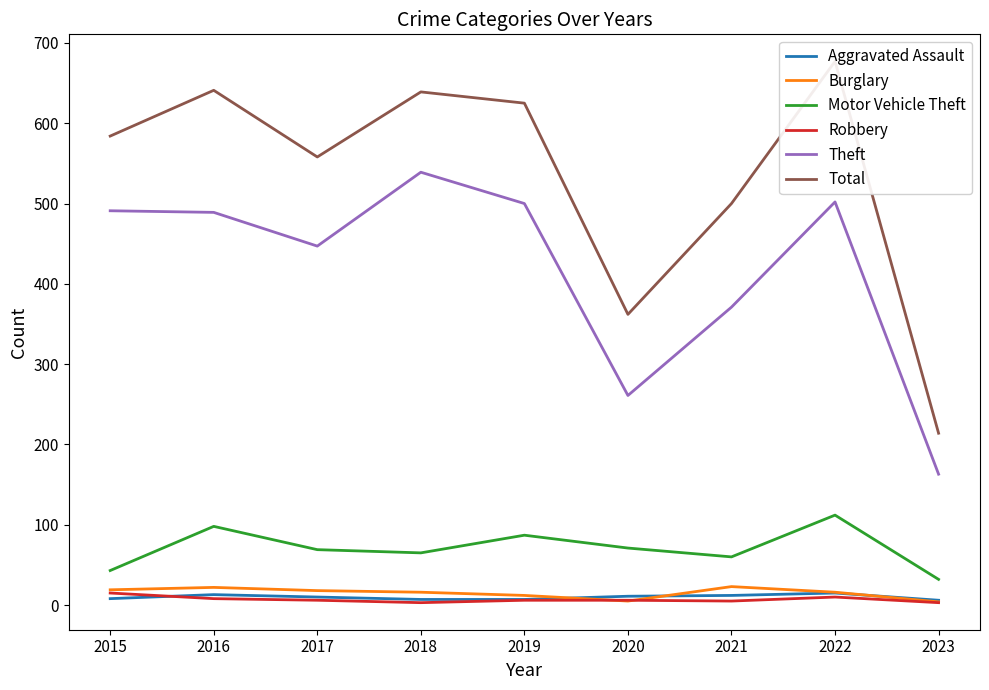

What are all the series names shown in the legend?

Aggravated Assault, Burglary, Motor Vehicle Theft, Robbery, Theft, Total